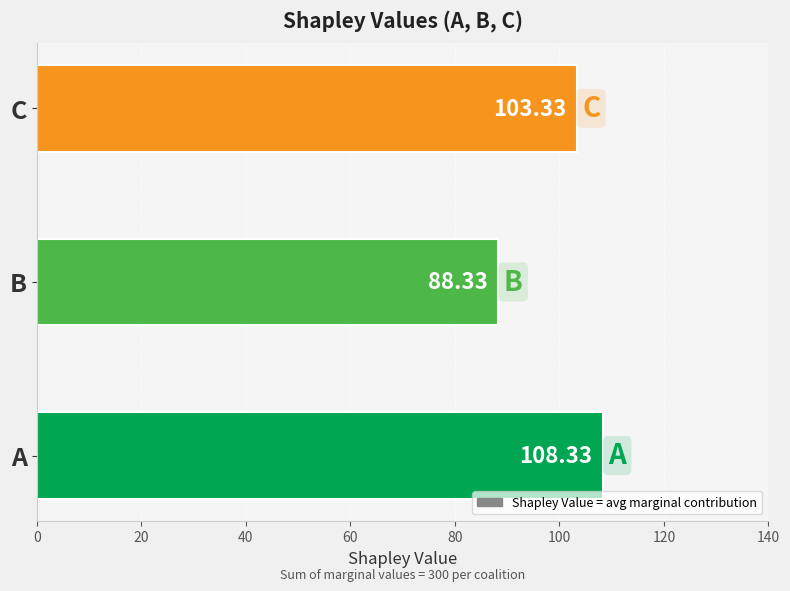

Approximately how many times larger is the value at A compared to C?

1.0